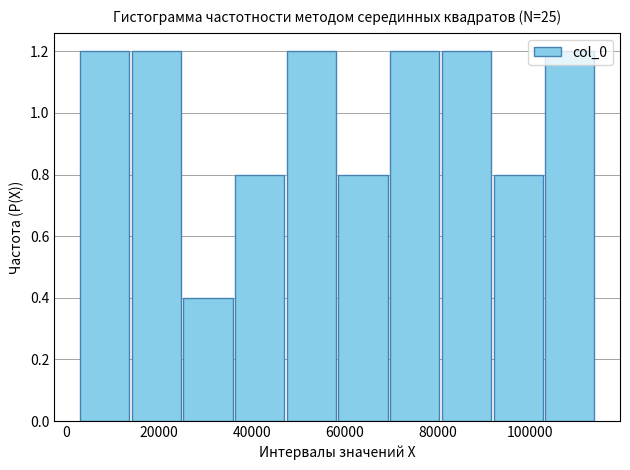

Reading left to right, list every bar in this chart as the range it spans on the x-axis followed by its height. Neither the bar edges nor the heights are printed on the chart, so give them approximately, as read against the axes.

2000 to 14000: 1.2
14000 to 26000: 1.2
26000 to 36000: 0.4
36000 to 48000: 0.8
48000 to 58000: 1.2
58000 to 70000: 0.8
70000 to 80000: 1.2
80000 to 92000: 1.2
92000 to 102000: 0.8
102000 to 114000: 1.2